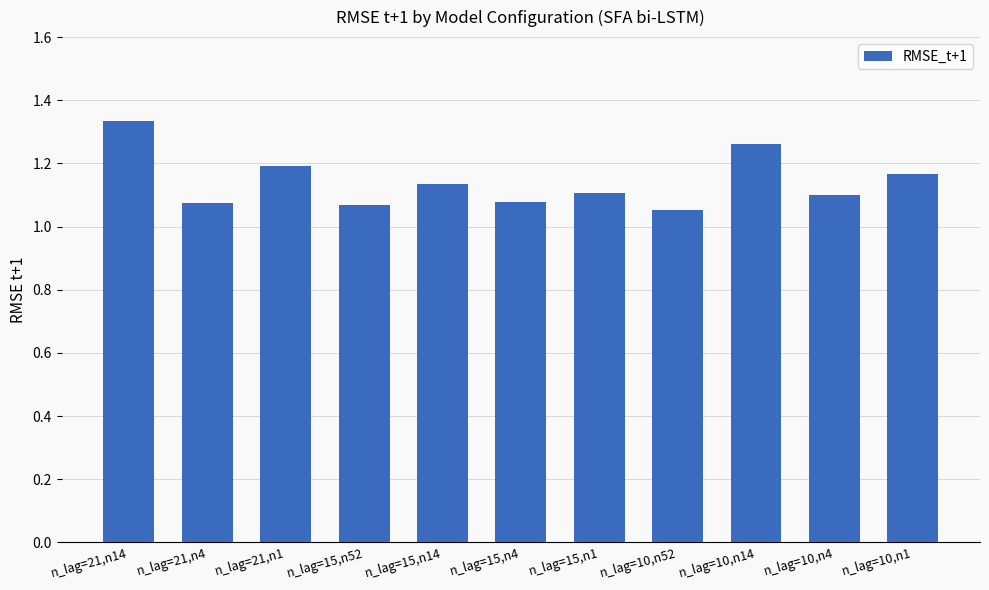

What position from the right is n_lag=15,n52?

8